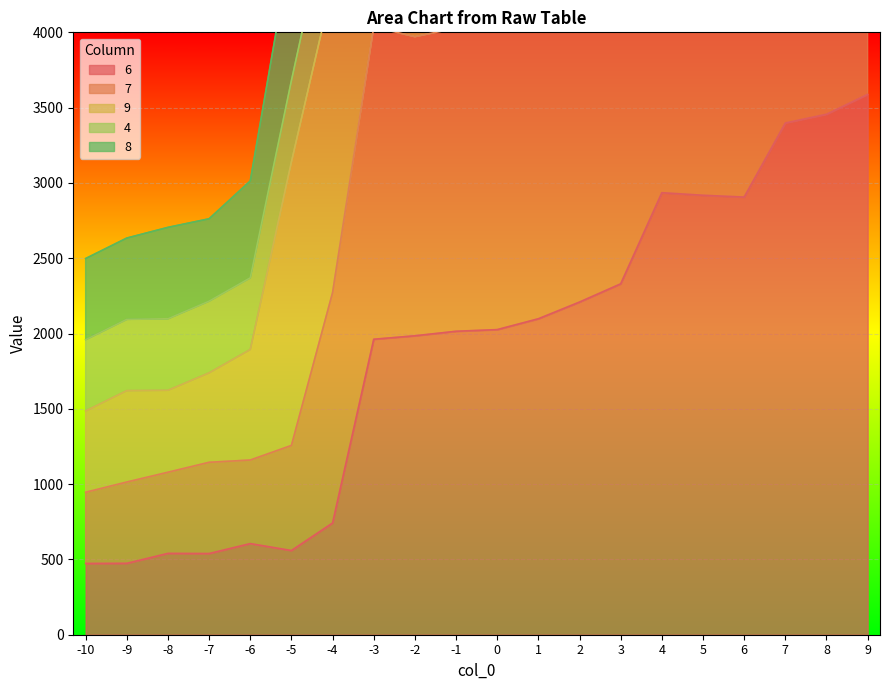

What is the difference between the maximum and minimum values in the 8 series?

9420